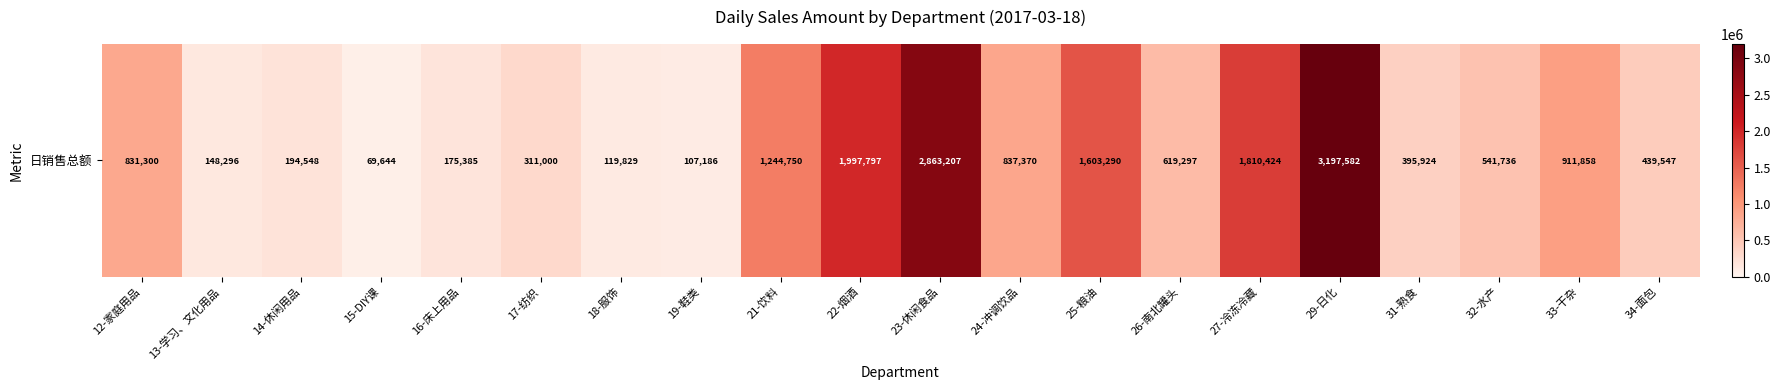

Where is the data nearest to the value 1633613?

25-粮油